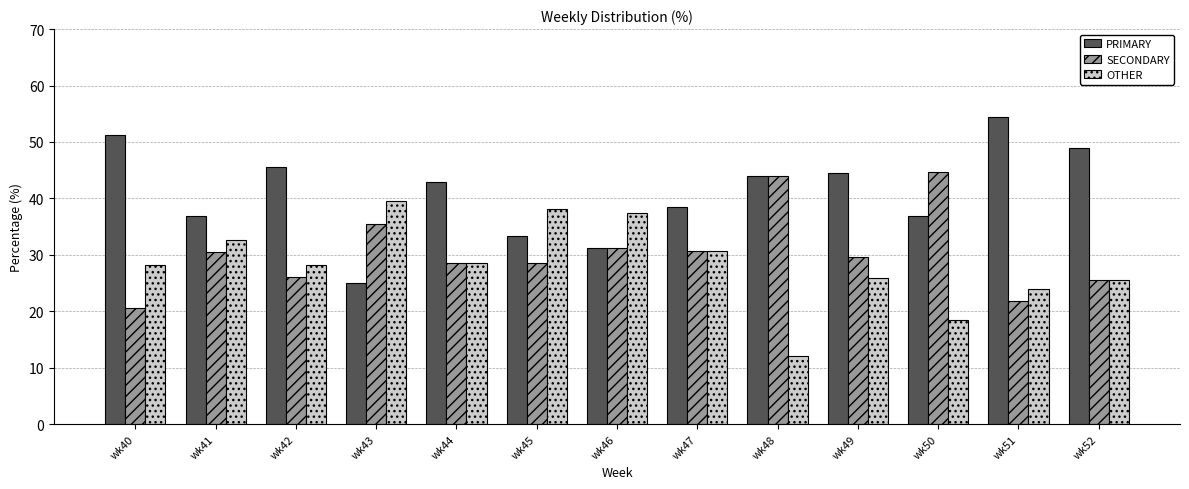

What is the sum of all SECONDARY values?

397.3